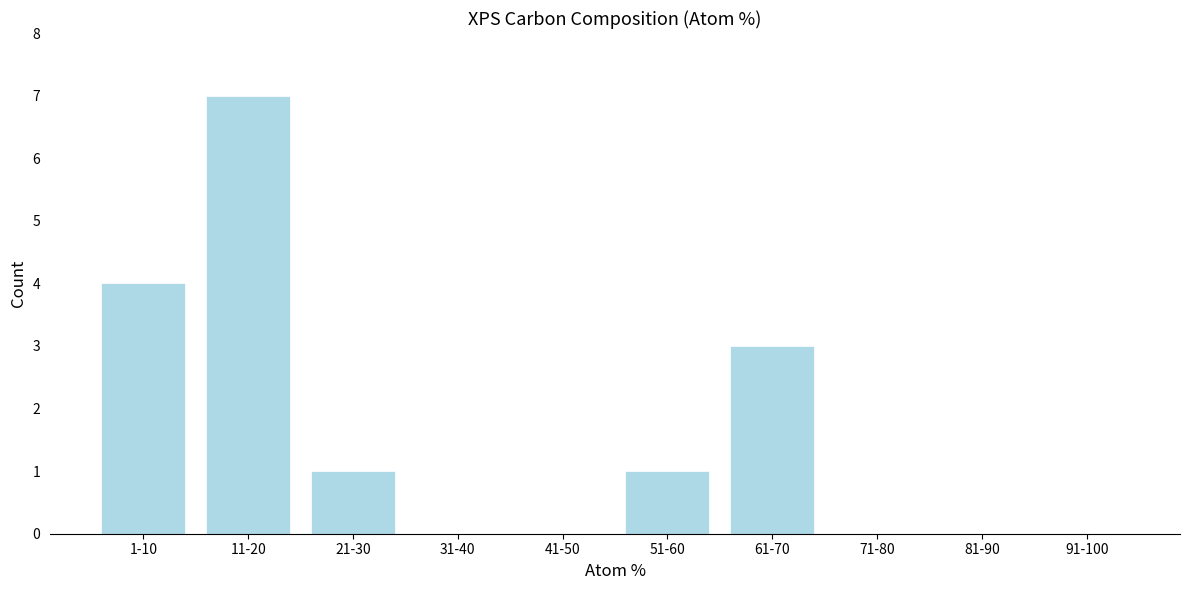

Reading left to right, list all the values displayed in this chart.

1-10=4	11-20=7	21-30=1	31-40=0	41-50=0	51-60=1	61-70=3	71-80=0	81-90=0	91-100=0